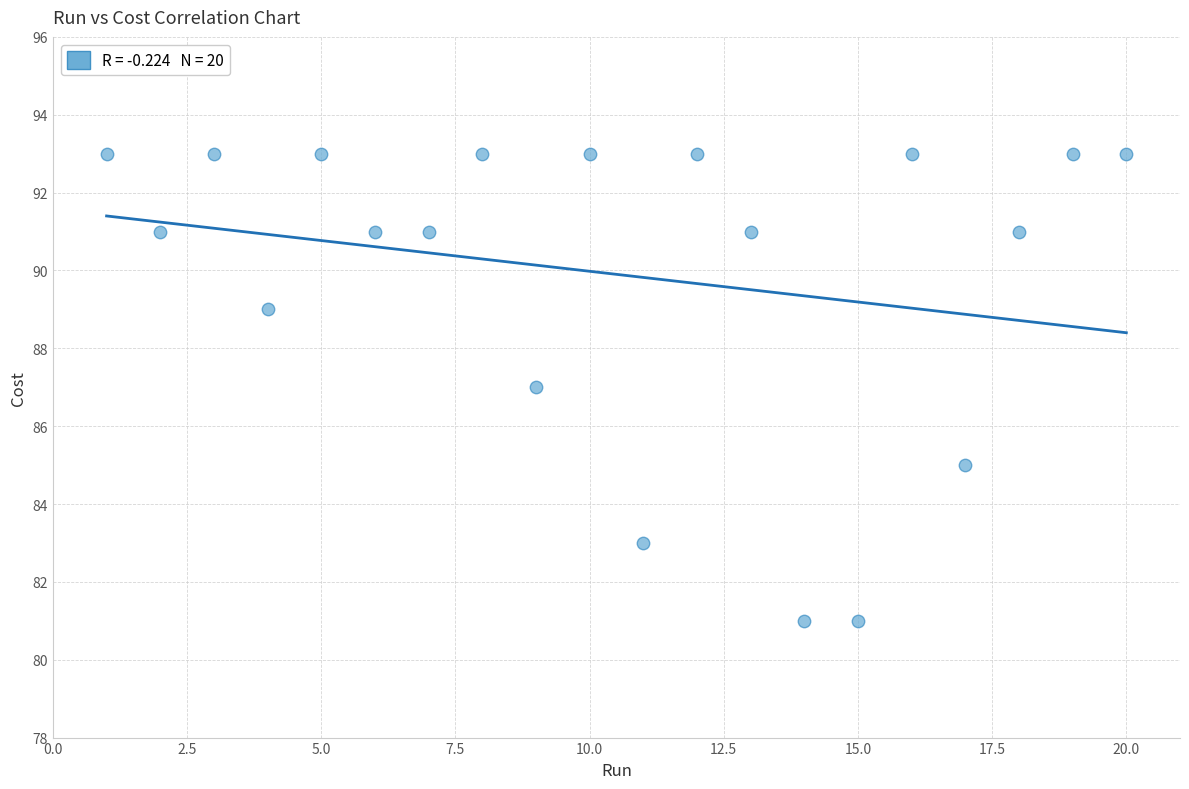

What is the range of X values (max minus min)?

19.0